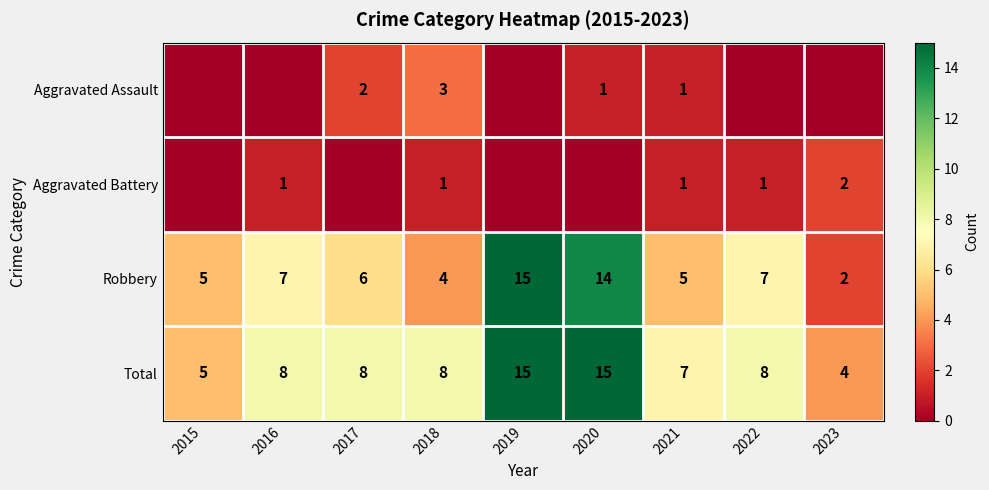

What is the lowest value of the Total series?

4